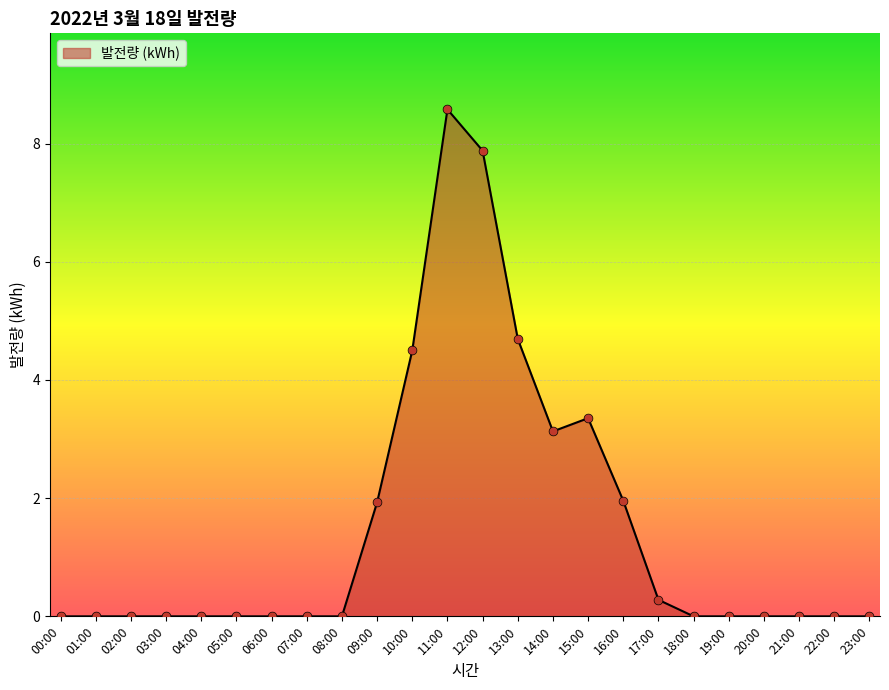

Which has a higher value, 13:00 or 05:00?

13:00